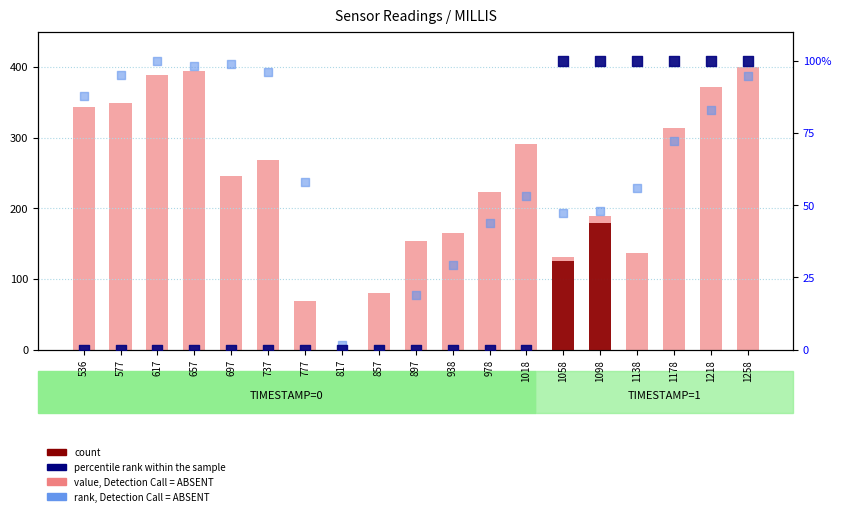

At how many categories does at least one series exceed 272?

8